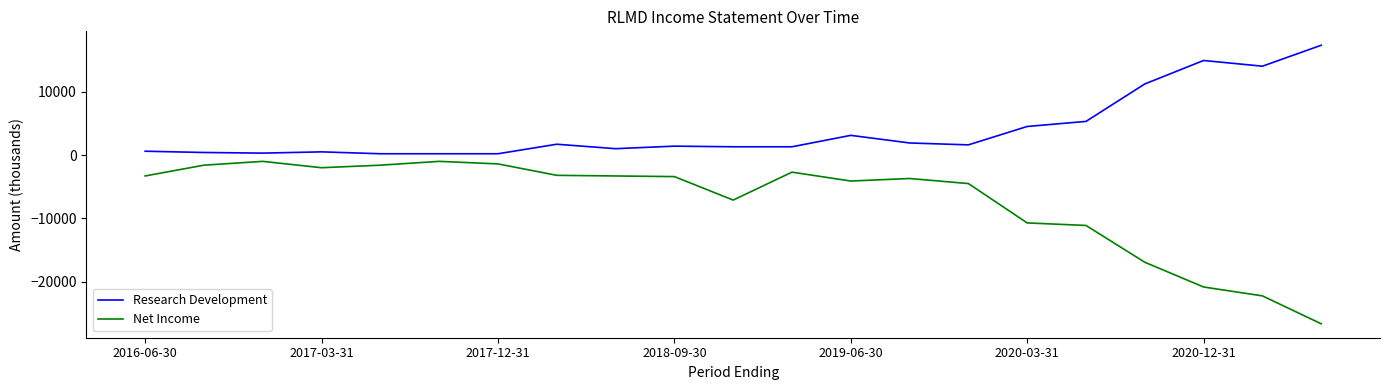

List the series in order of their peak value, highest first.

Research Development, Net Income